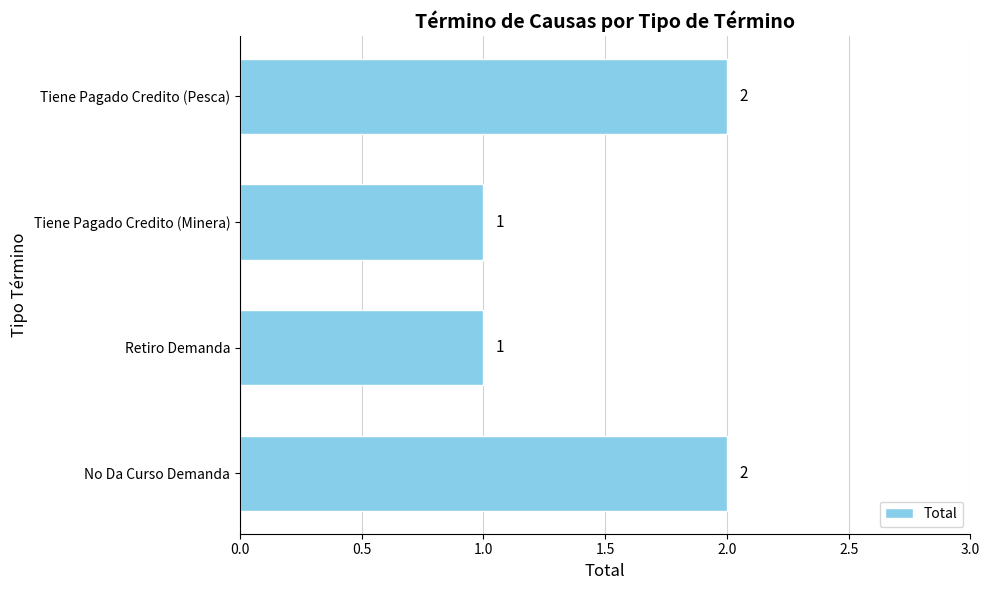

How many values are between 1 and 2?

4